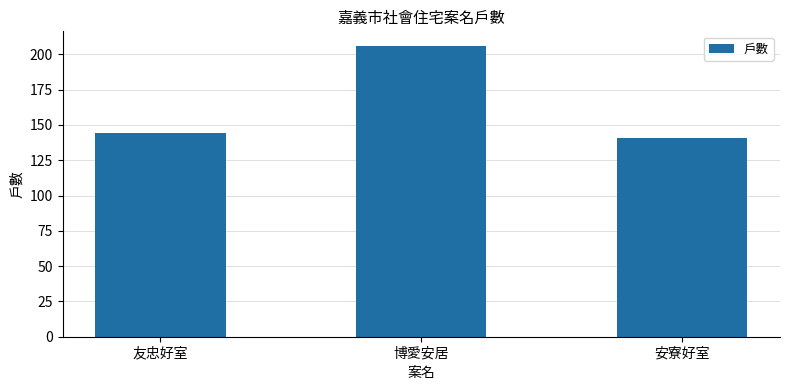

Reading left to right, transcribe all the data shown in this chart.

144	206	141